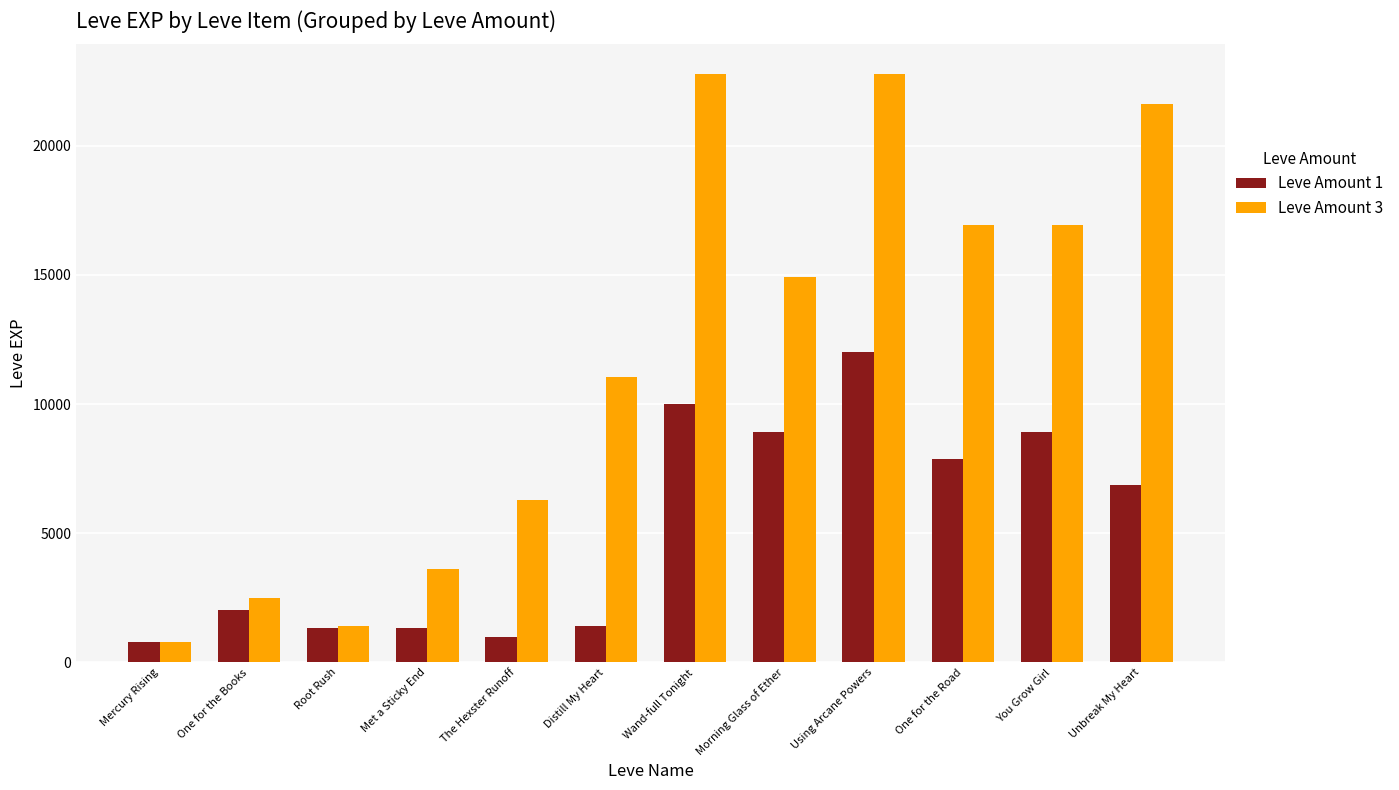

What is the difference between the highest and lowest values at Met a Sticky End?

2270